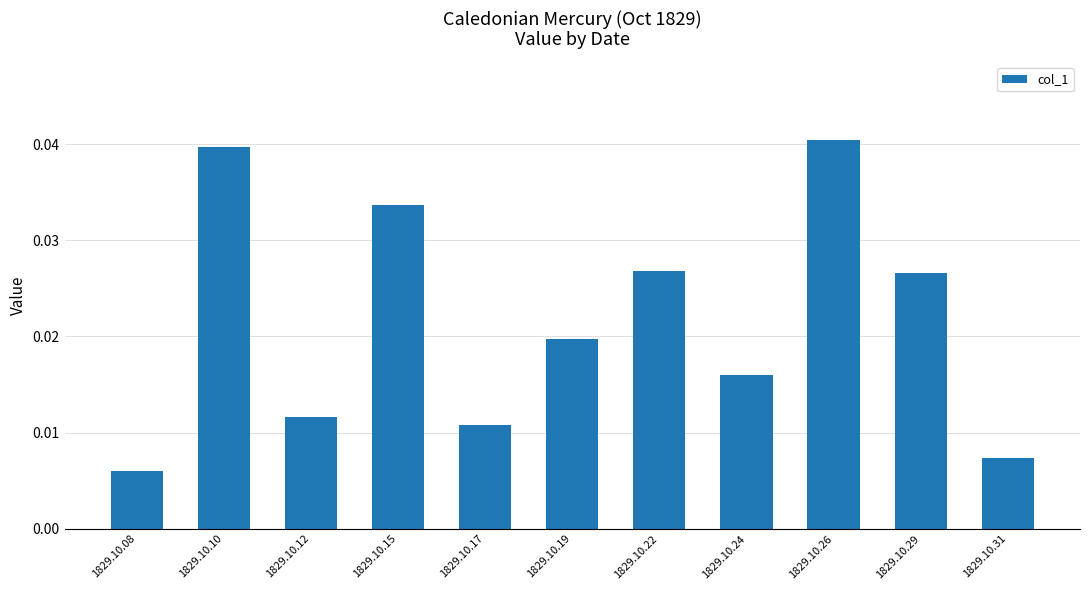

Which has a higher value, 1829.10.10 or 1829.10.08?

1829.10.10